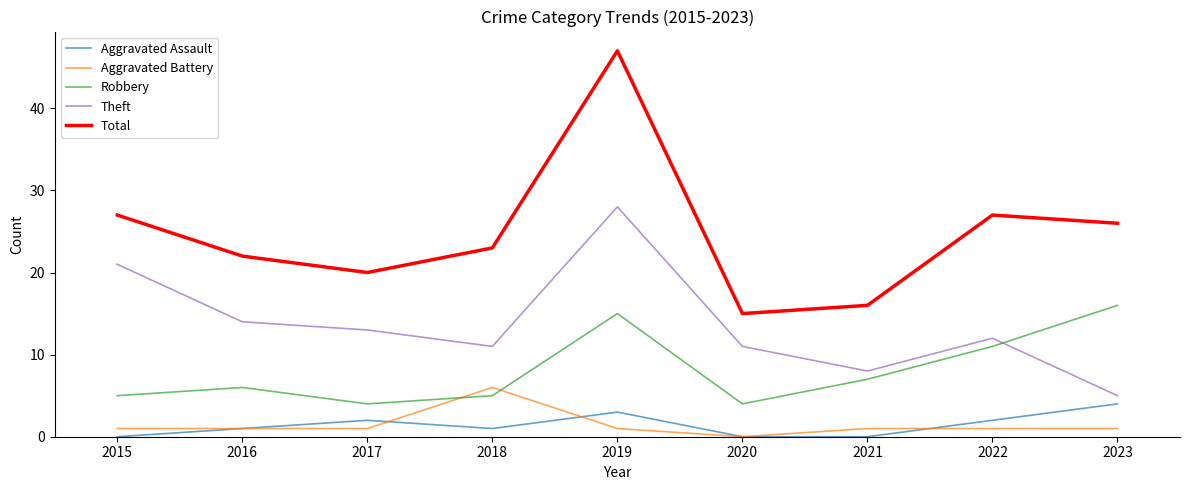

Reading left to right, extract all data points from this chart.

Aggravated Assault: 0	1	2	1	3	0	0	2	4
Aggravated Battery: 1	1	1	6	1	0	1	1	1
Robbery: 5	6	4	5	15	4	7	11	16
Theft: 21	14	13	11	28	11	8	12	5
Total: 27	22	20	23	47	15	16	27	26